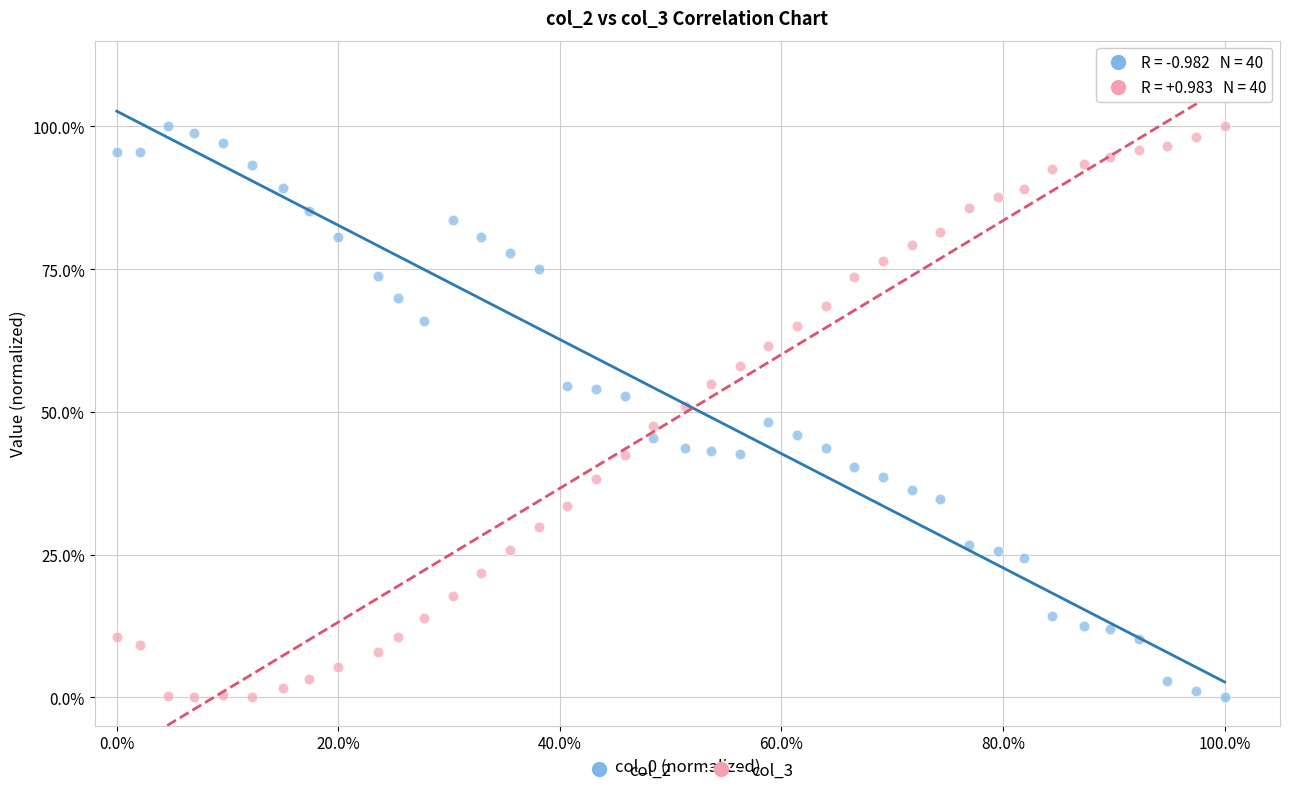

What are all the series names shown in the legend?

col_2, col_3